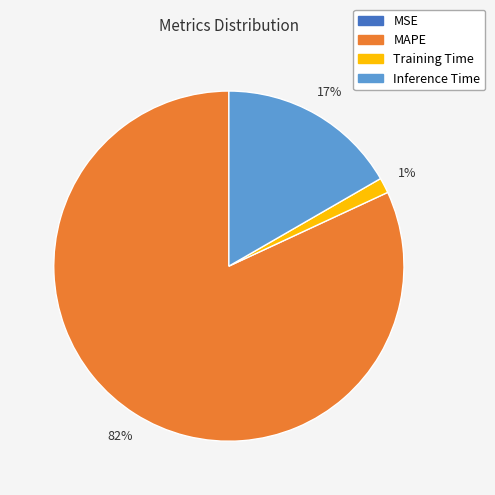

To the nearest percent, what is the difference between the largest and smallest slice percentages?

82%